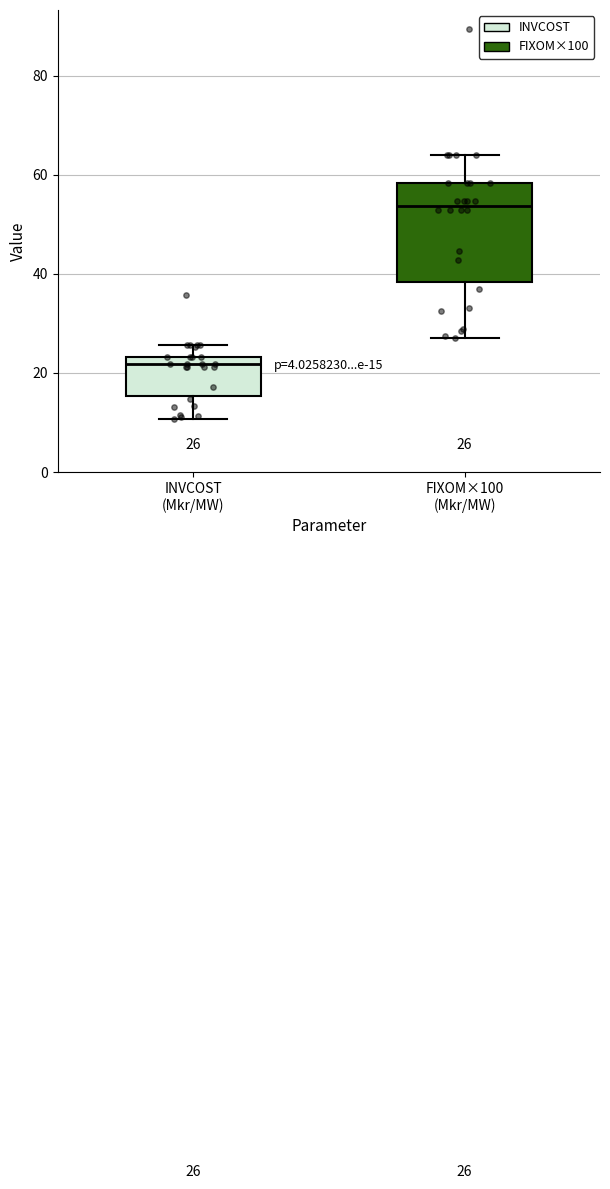

Which box is the tallest, from its lower edge to its upper edge?

FIXOM×100 (Mkr/MW)